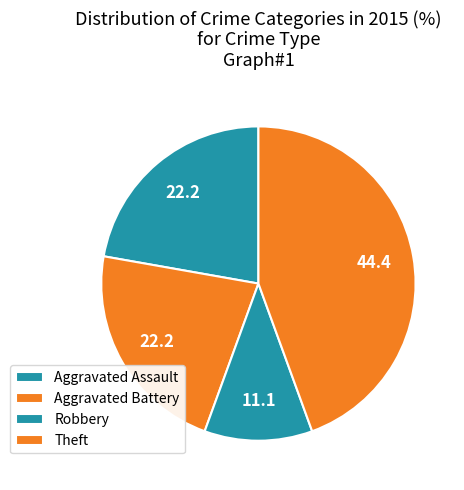

Does any single category account for the majority?

No